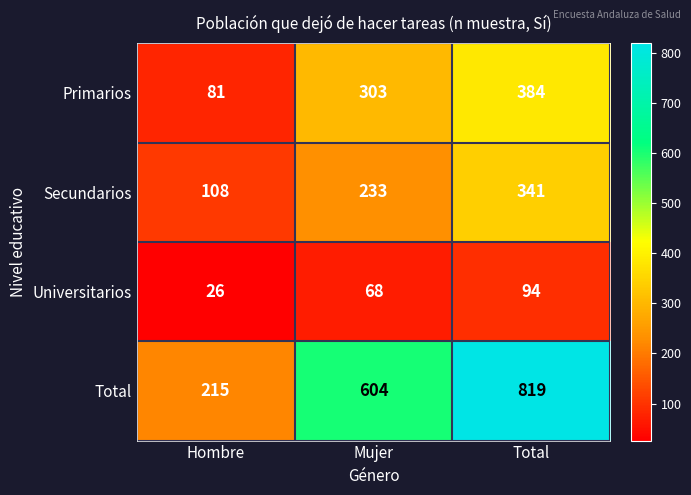

At Hombre, list the series in order from largest to smallest.

Total, Secundarios, Primarios, Universitarios